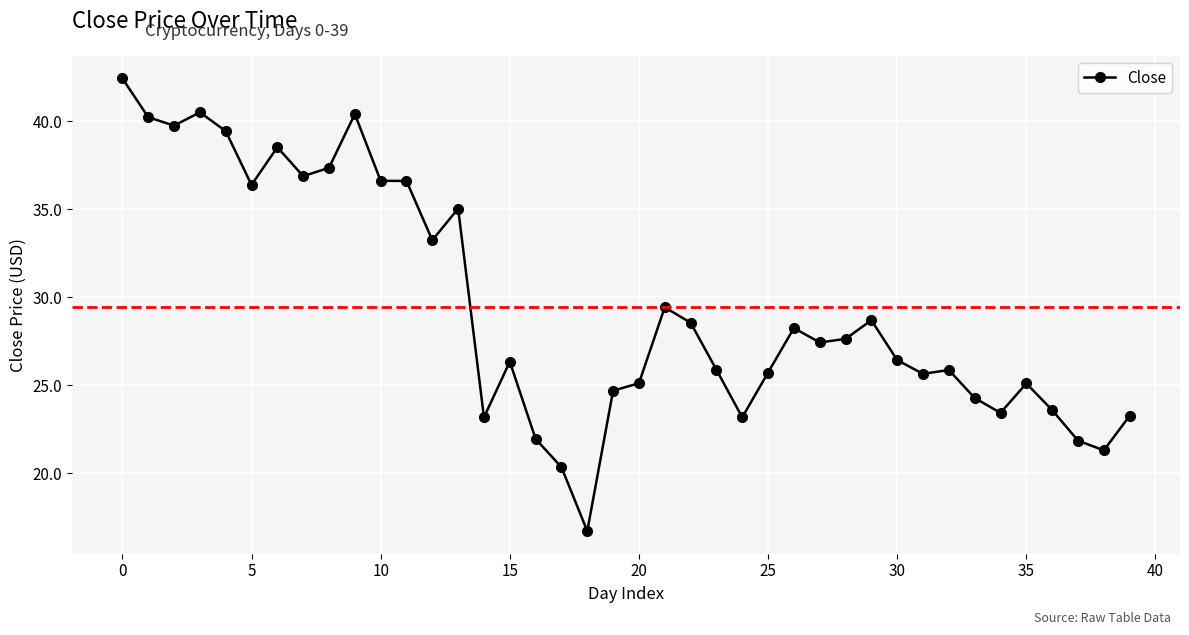

True or false: there are more than 0 points higher than both neighbors.

True